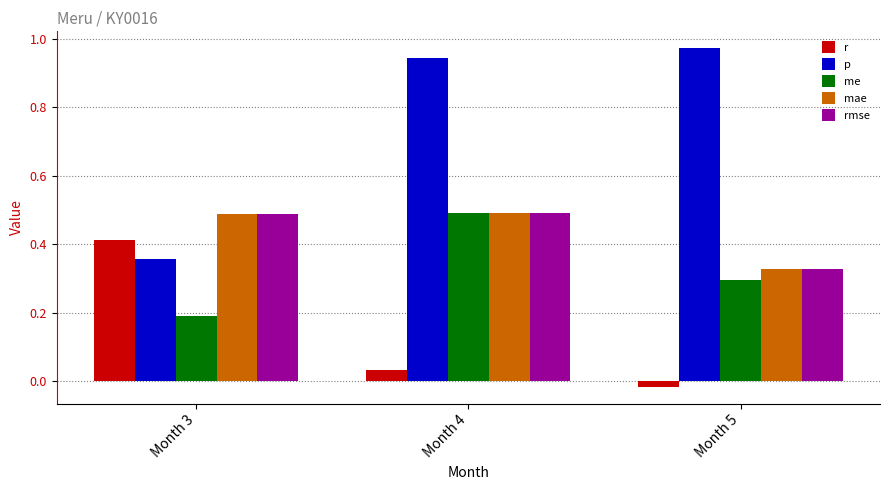

What is the difference between the maximum and minimum values in the rmse series?

0.2